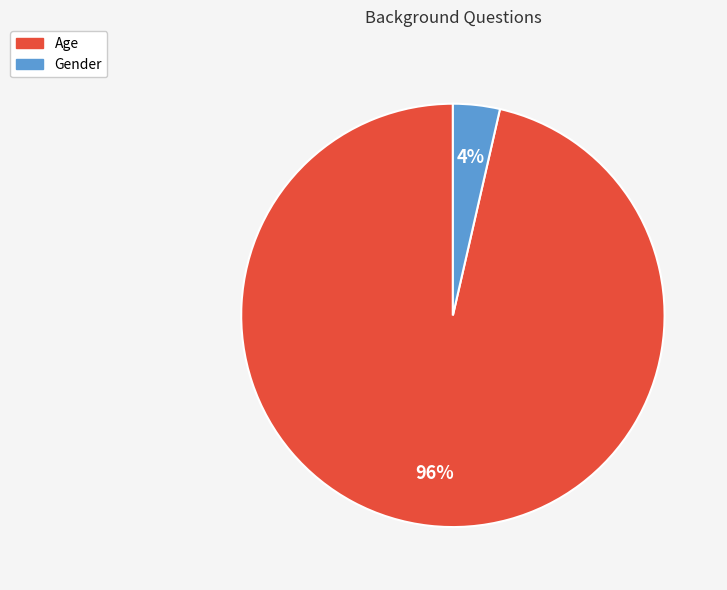

Which has a higher value, Age or Gender?

Age